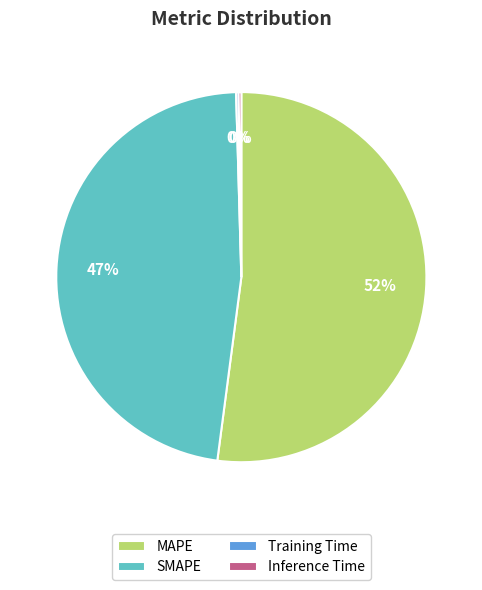

Which slice is the largest?

MAPE